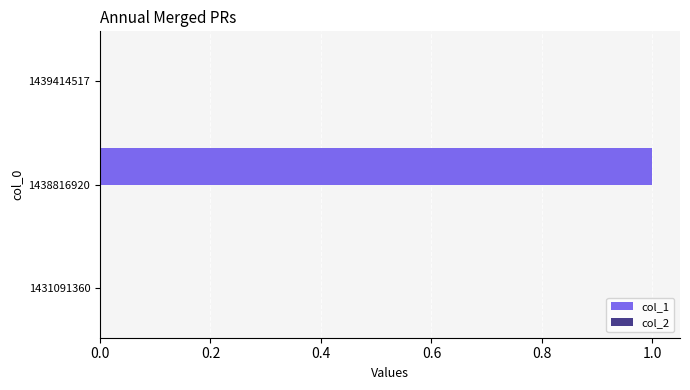

True or false: the data shows 1 at 1431091360.

False